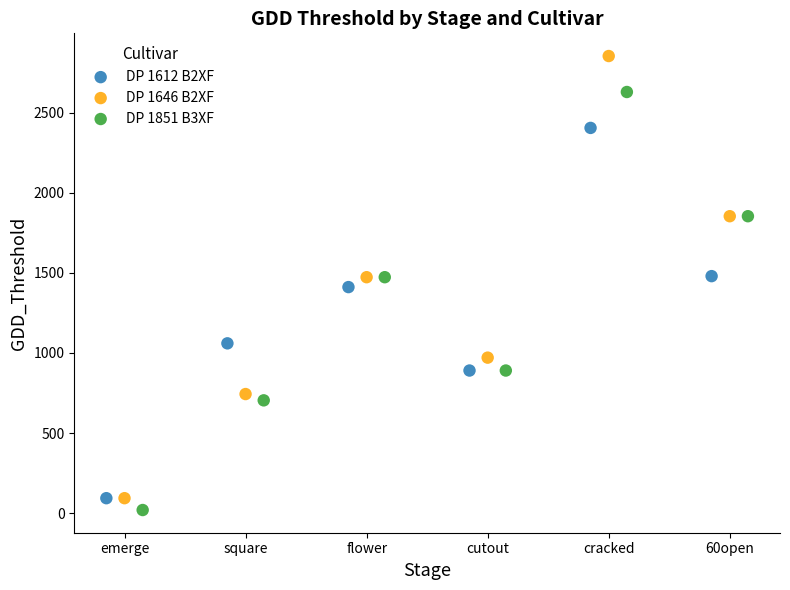

Which series reaches the minimum Y coordinate?

DP 1851 B3XF